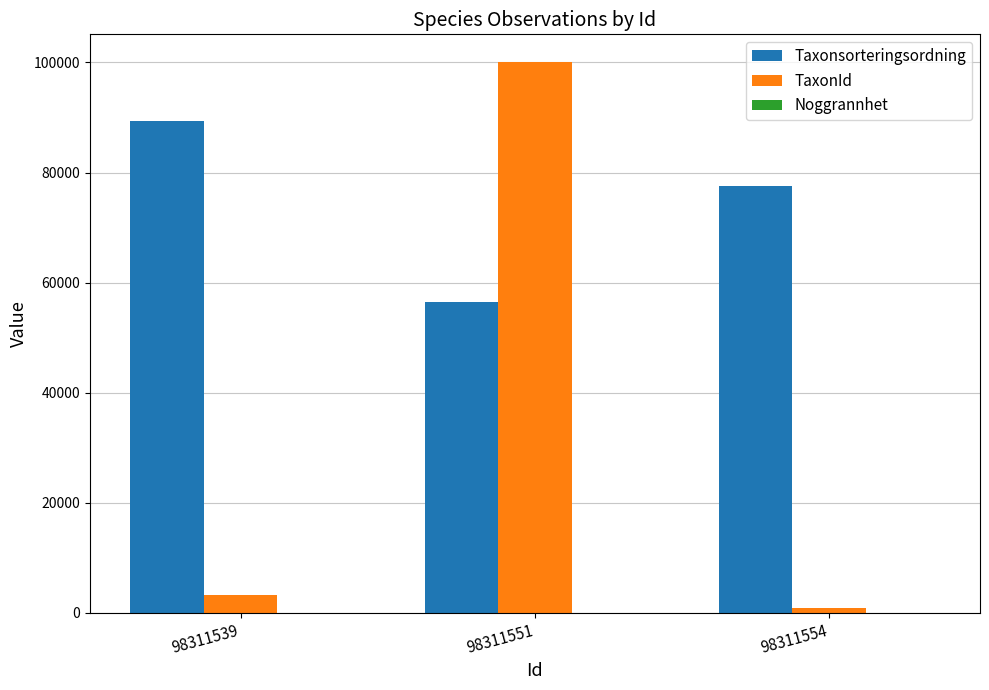

Between 98311539 and 98311551, which series saw the biggest shift?

TaxonId